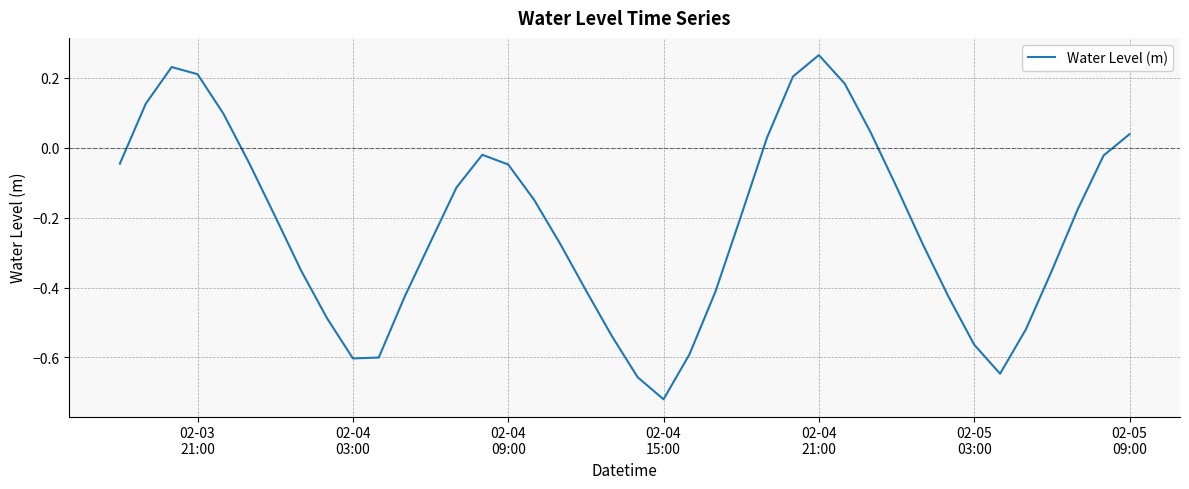

What is the difference between the maximum and minimum values?

1.0